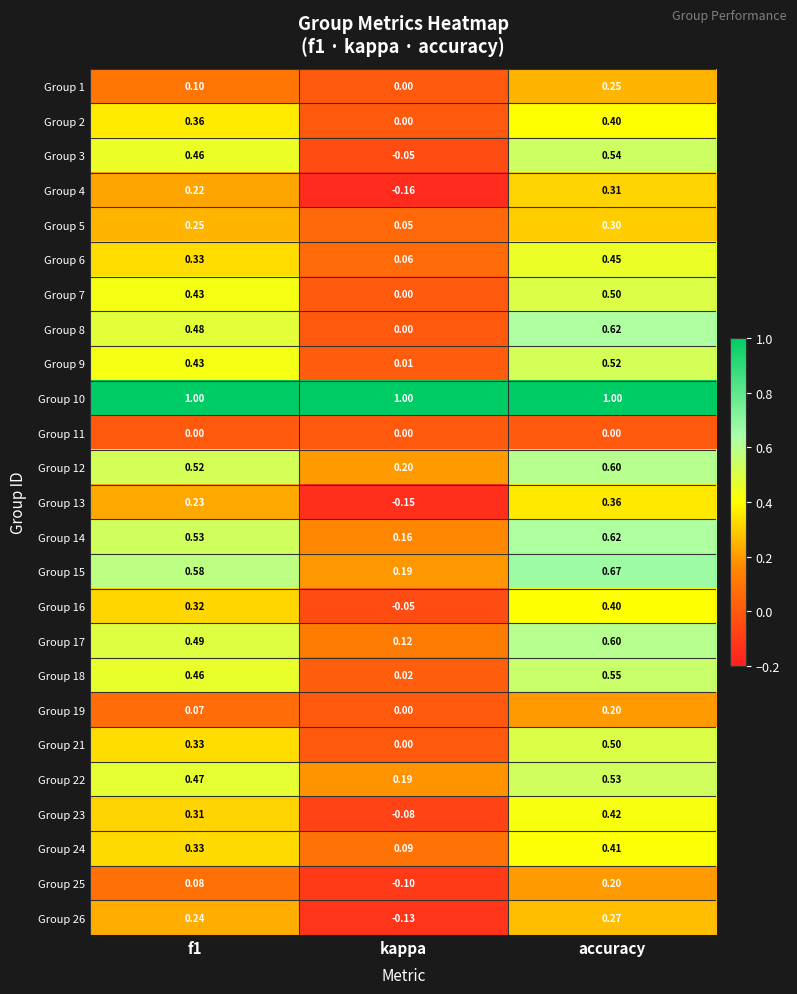

At which label is Group 21 closest to 0?

kappa